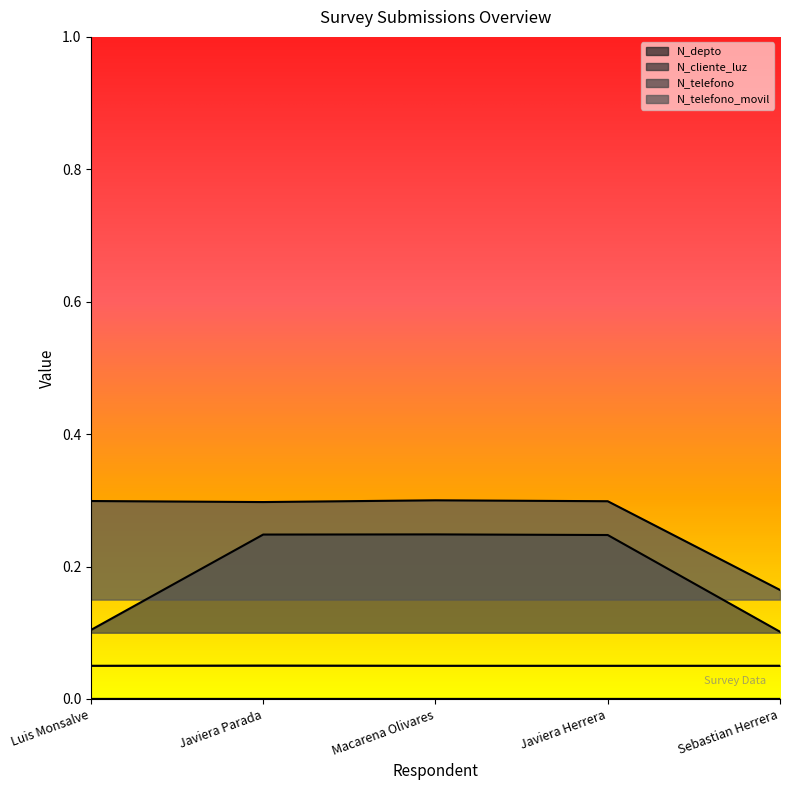

Does the chart display data point markers on the line(s)?

No